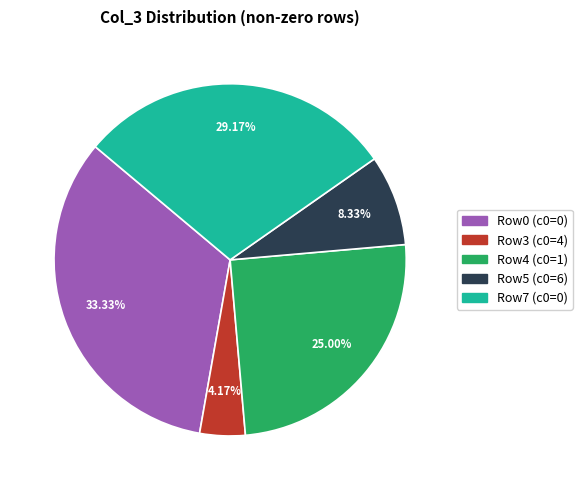

Rank the categories by value from lowest to highest.

Row3 (c0=4), Row5 (c0=6), Row4 (c0=1), Row7 (c0=0), Row0 (c0=0)